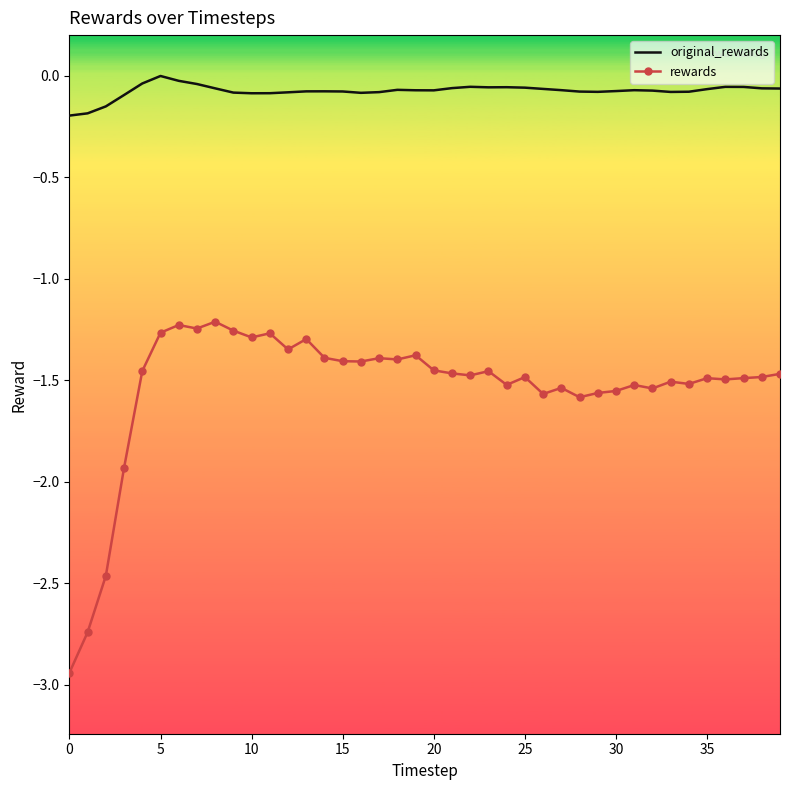

True or false: rewards and original_rewards intersect in this chart.

False